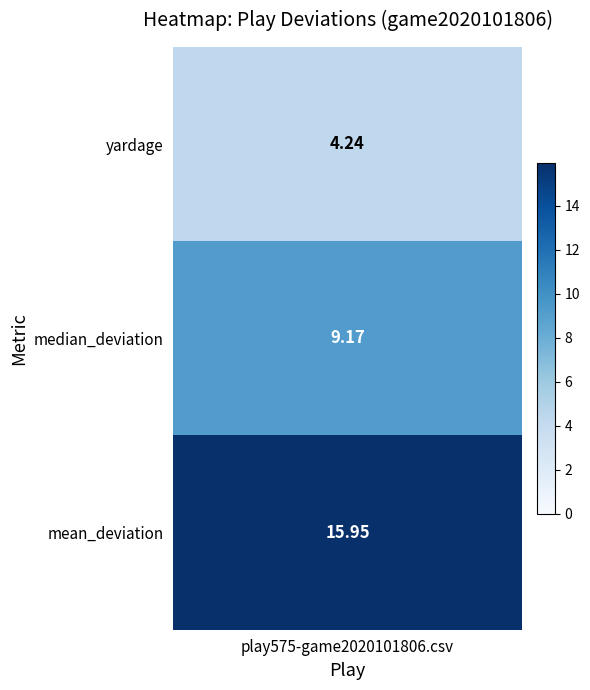

At which label does the data first exceed 9?

median_deviation